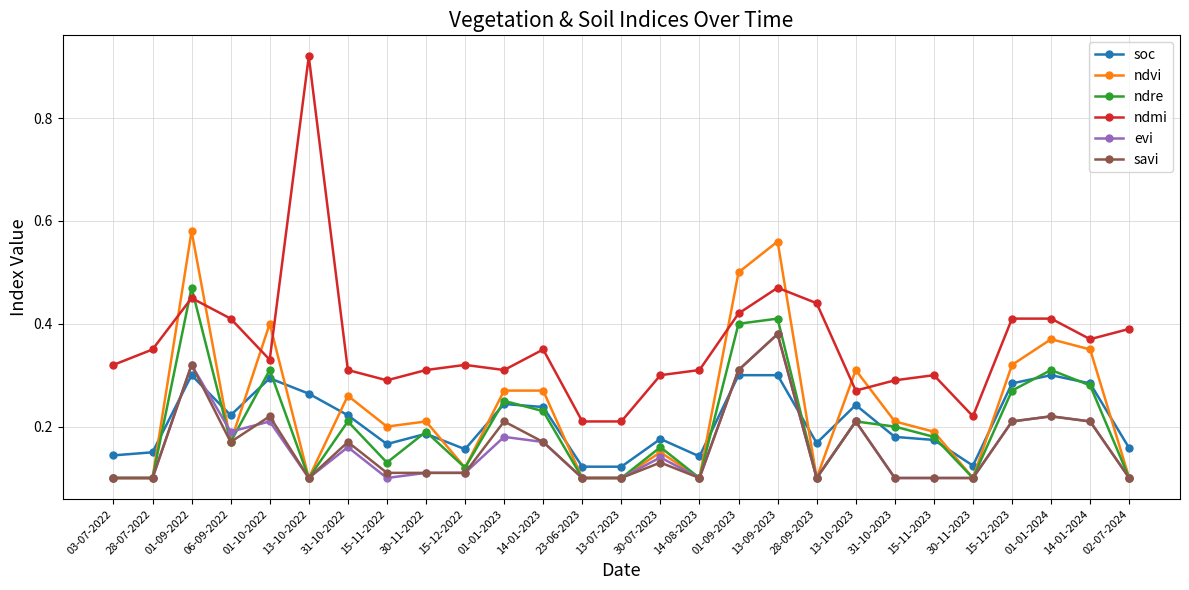

At how many categories does at least one series exceed 0?

27